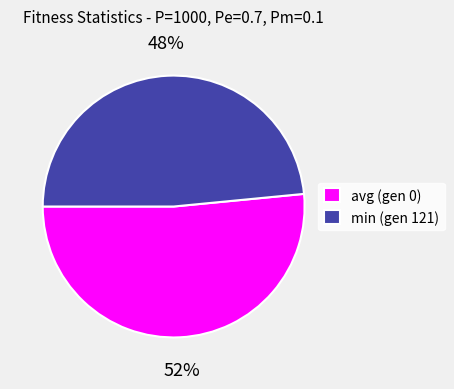

To the nearest percent, what is the average slice percentage?

50%